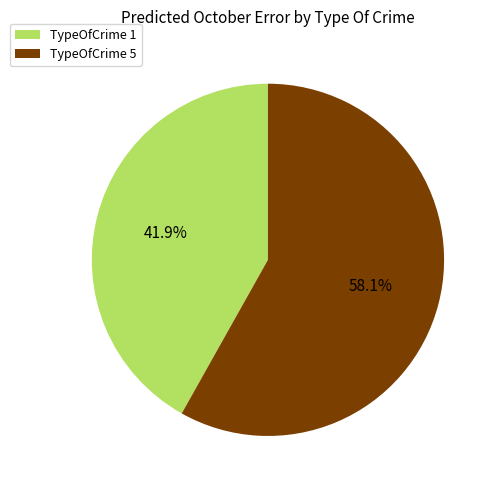

Is the sum of TypeOfCrime 5 and TypeOfCrime 1 greater than half?

Yes